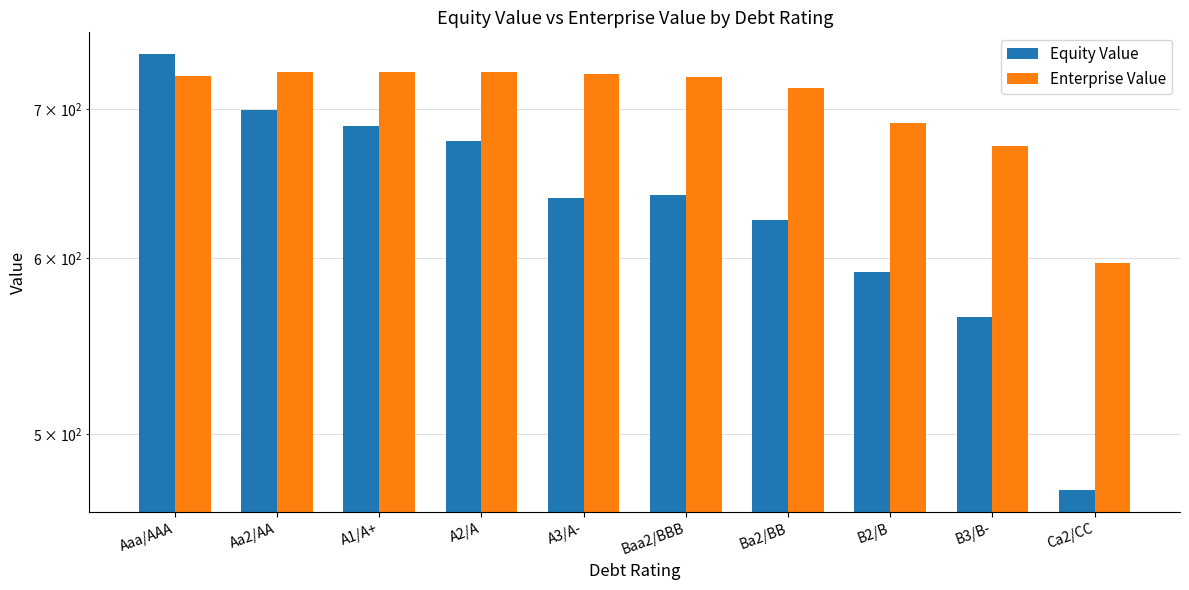

What is the approximate value of Enterprise Value at Aaa/AAA?

724.8